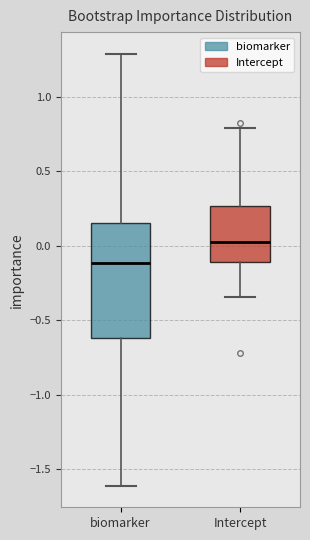

Reading left to right, read every box against the y-axis: the position of its median line, the range the box covers, and the ends of its whiskers. The values are not printed on the chart, so give them approximately, as read against the axis.

biomarker: median -0.10, box -0.60 to 0.15, whiskers -1.60 to 1.30
Intercept: median 0.00, box -0.10 to 0.25, whiskers -0.35 to 0.80